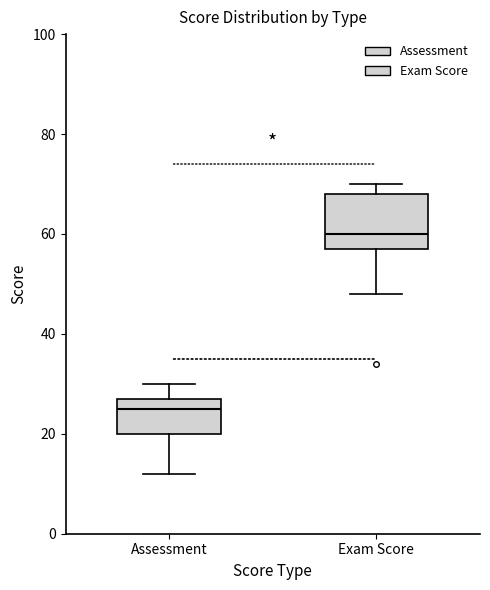

Which box has the lowest median line?

Assessment